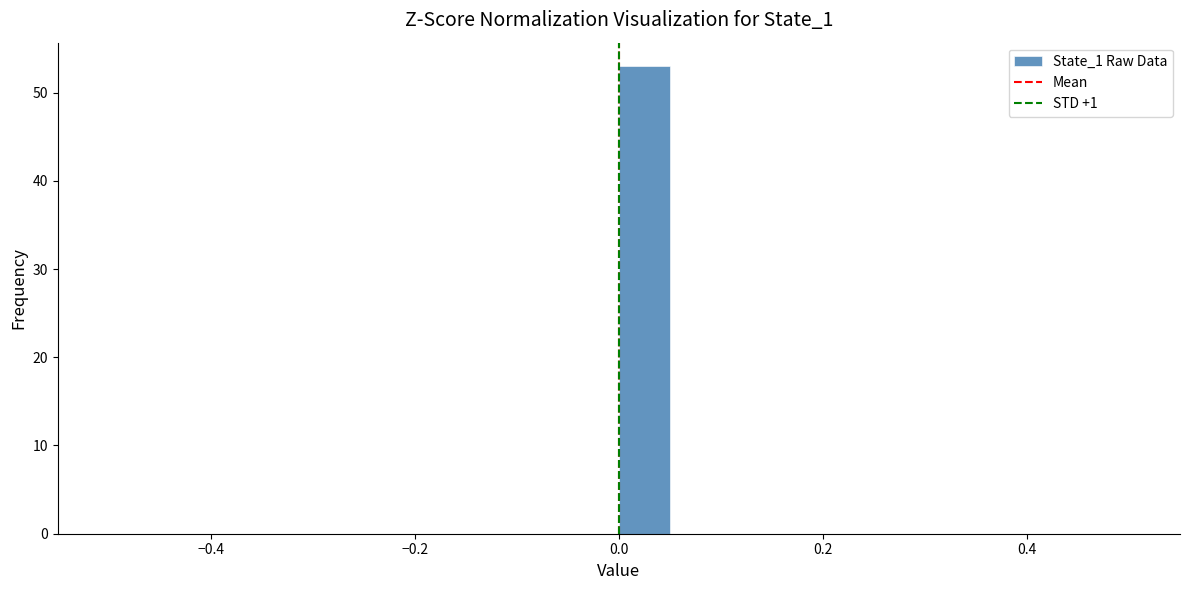

Around what value on the x-axis is the tallest bar? Give the approximate position of its centre, as read against the axis.

0.02